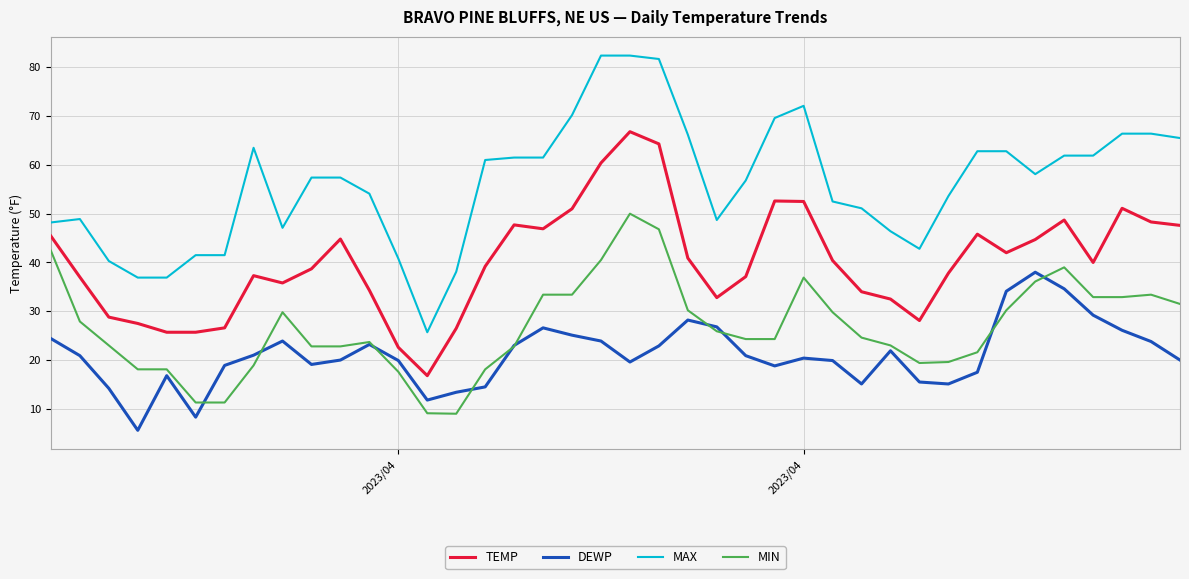

True or false: DEWP and MAX intersect in this chart.

False